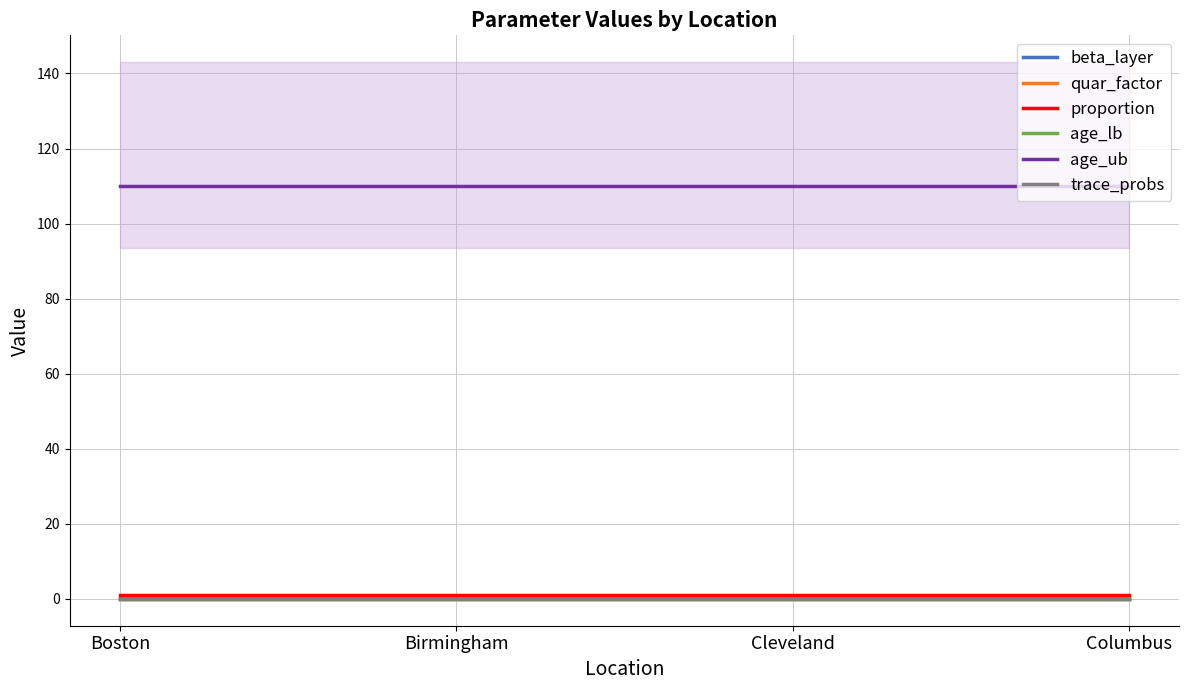

True or false: proportion and beta_layer cross at least once.

False